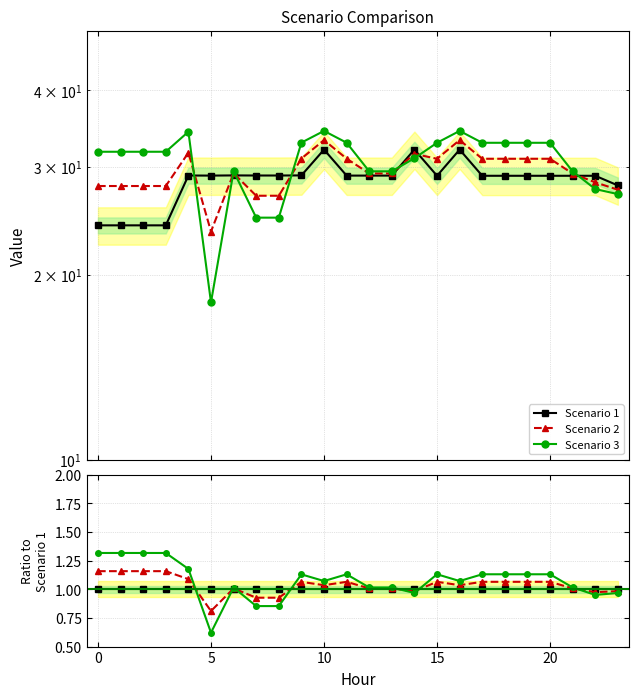

Which series ends up on top after the final intersection of Scenario 3 and Scenario 2?

Scenario 2